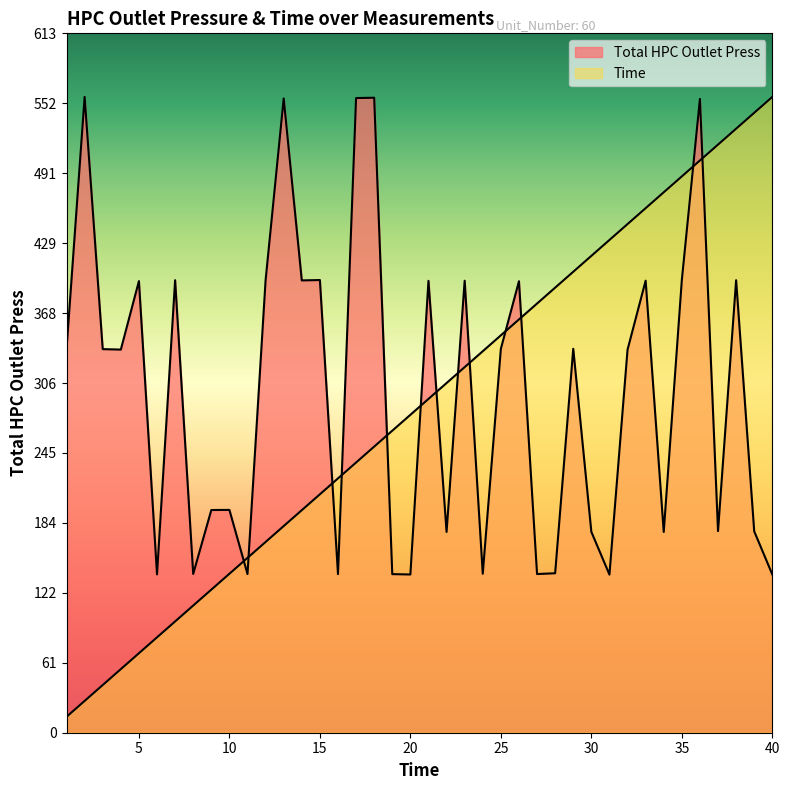

True or false: Time and Total HPC Outlet Press intersect in this chart.

True